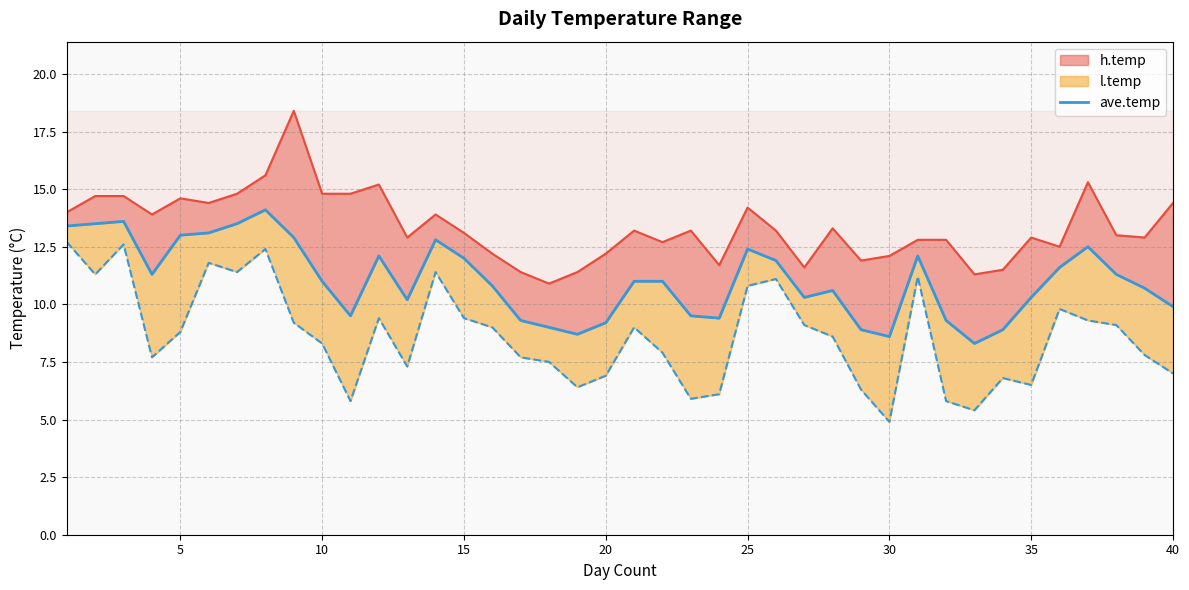

What is the average value?

11.0